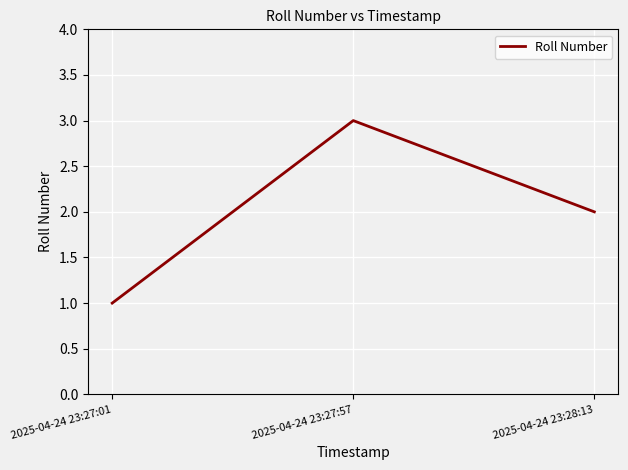

Approximately how many times larger is the value at 2025-04-24 23:28:13 compared to 2025-04-24 23:27:57?

0.7